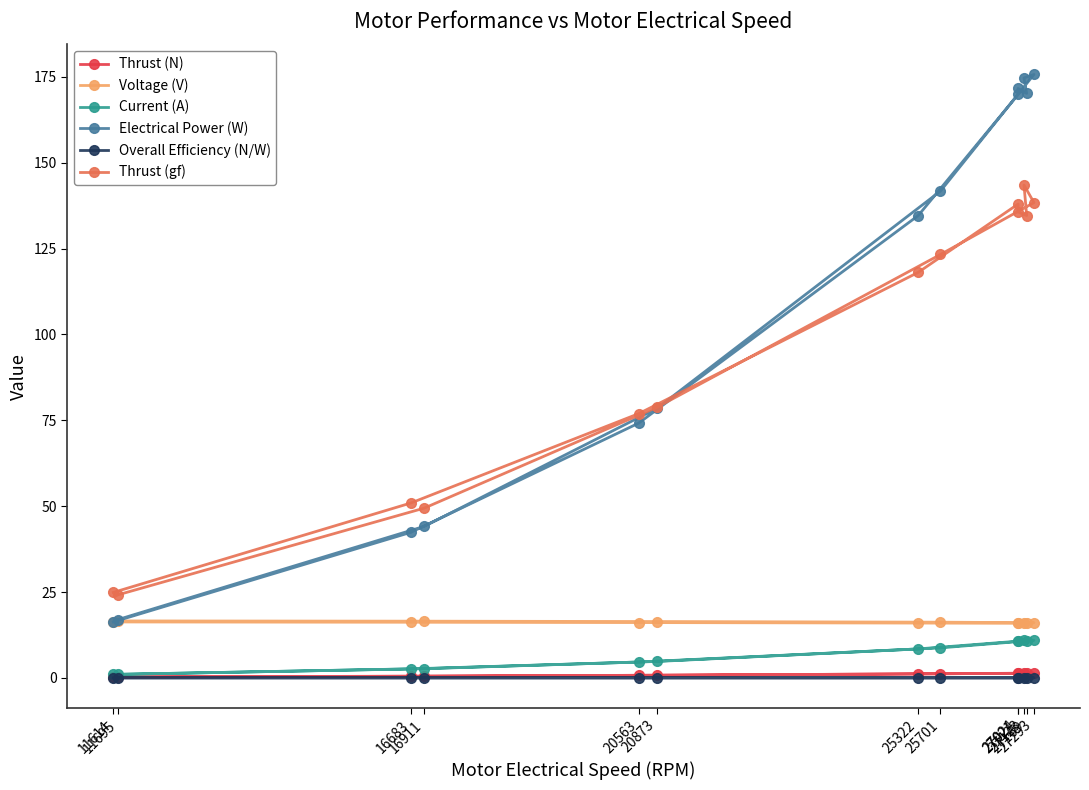

True or false: Electrical Power (W) and Overall Efficiency (N/W) intersect in this chart.

False